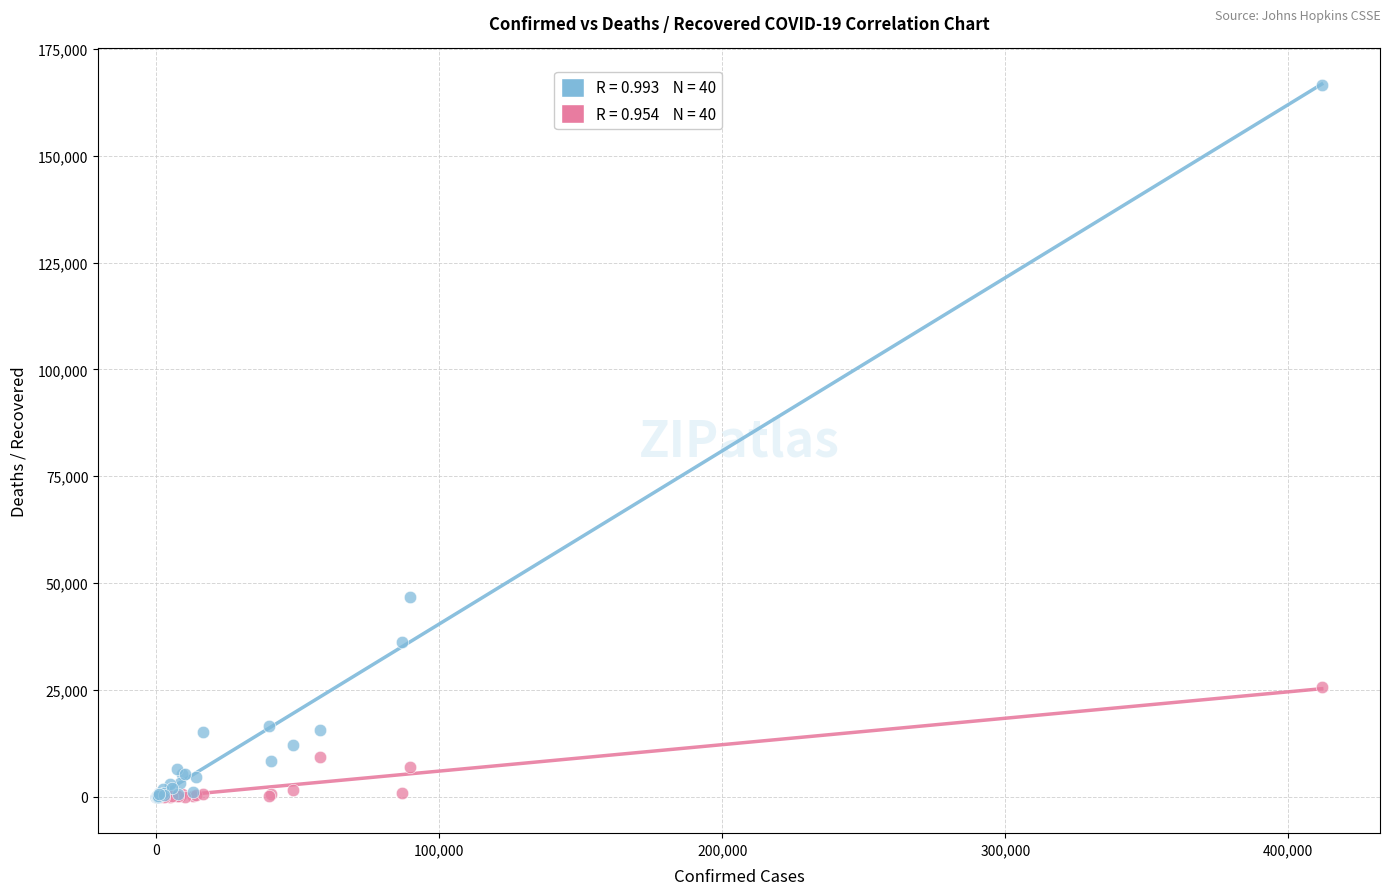

Across all series, what Y value is closest to 83323?

46781